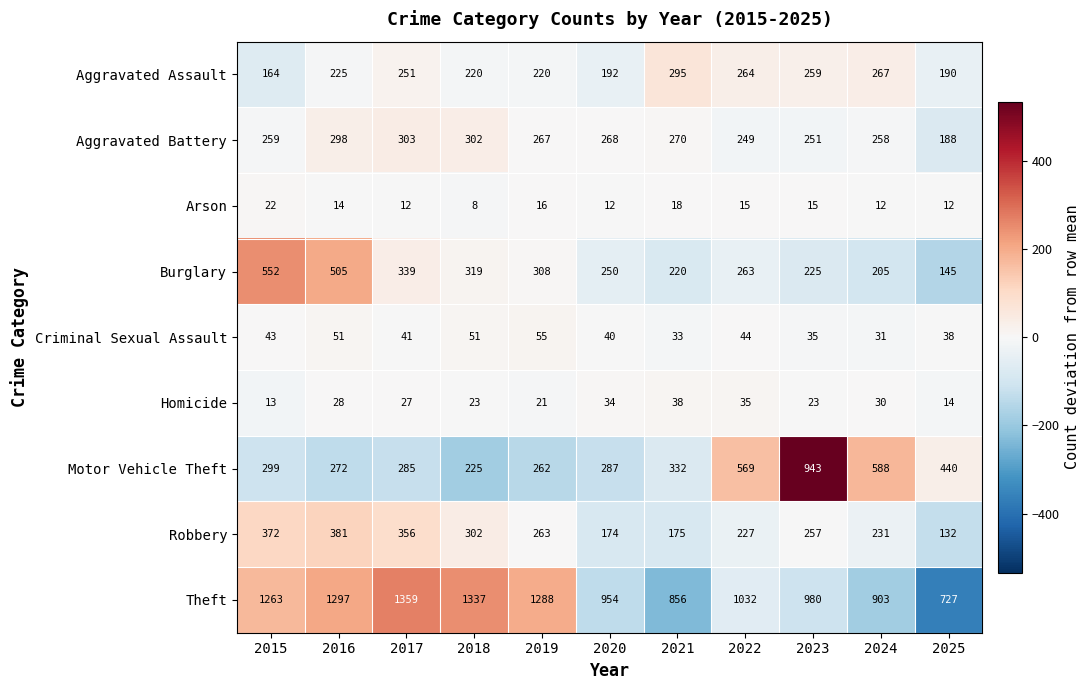

True or false: Arson has a value of 19 at 2020.

False